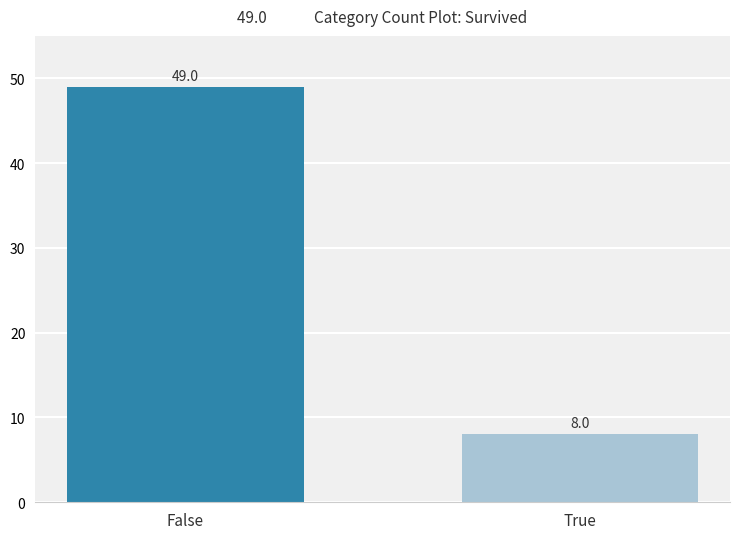

What is the label of the 1st bar from the left?

False